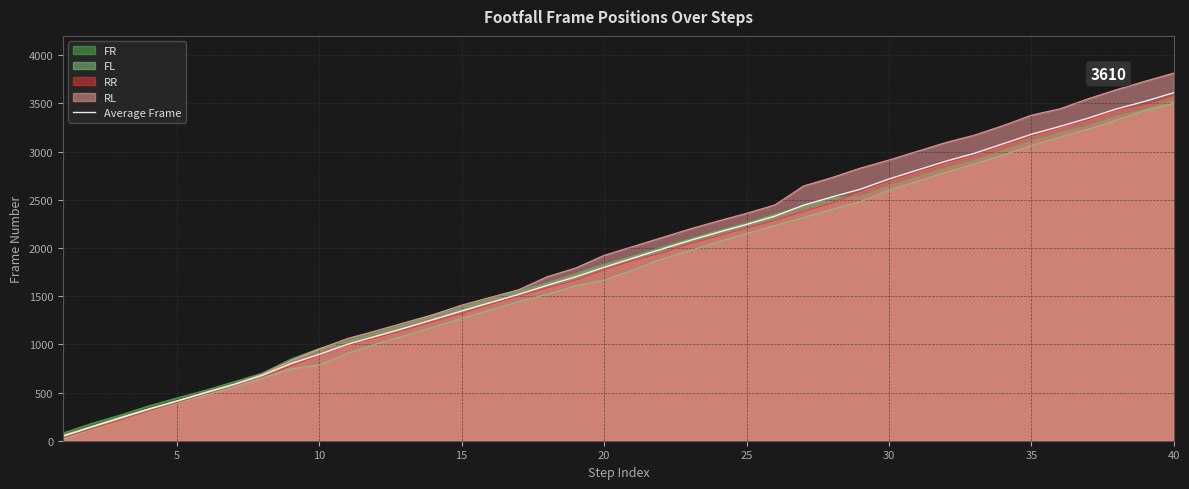

The value of Average Frame at 25 is 3434.8. True or false?

False